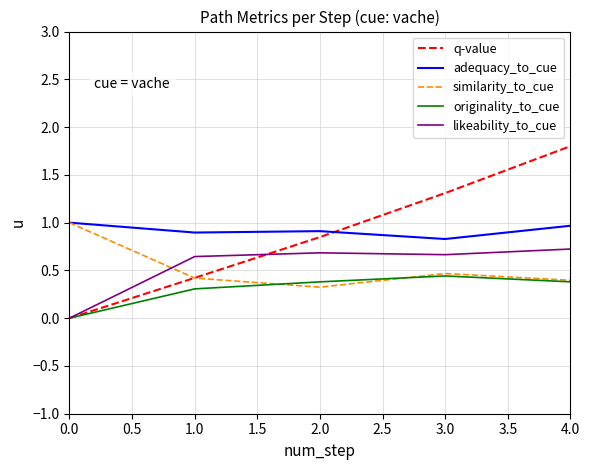

True or false: originality_to_cue and adequacy_to_cue cross at least once.

False